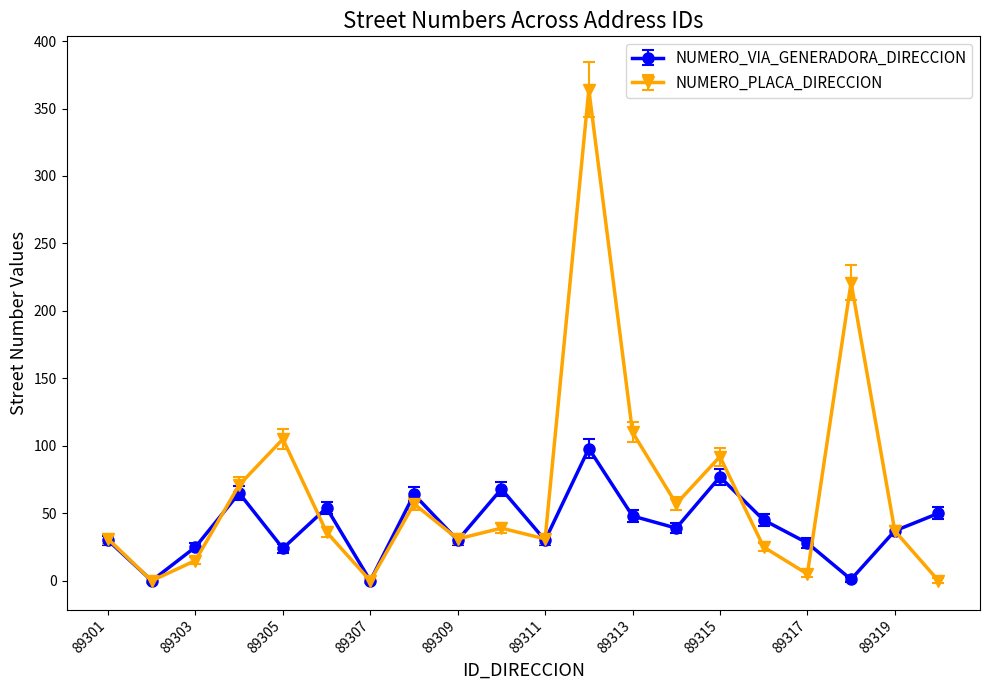

Which series has the largest range (max minus min)?

NUMERO_PLACA_DIRECCION